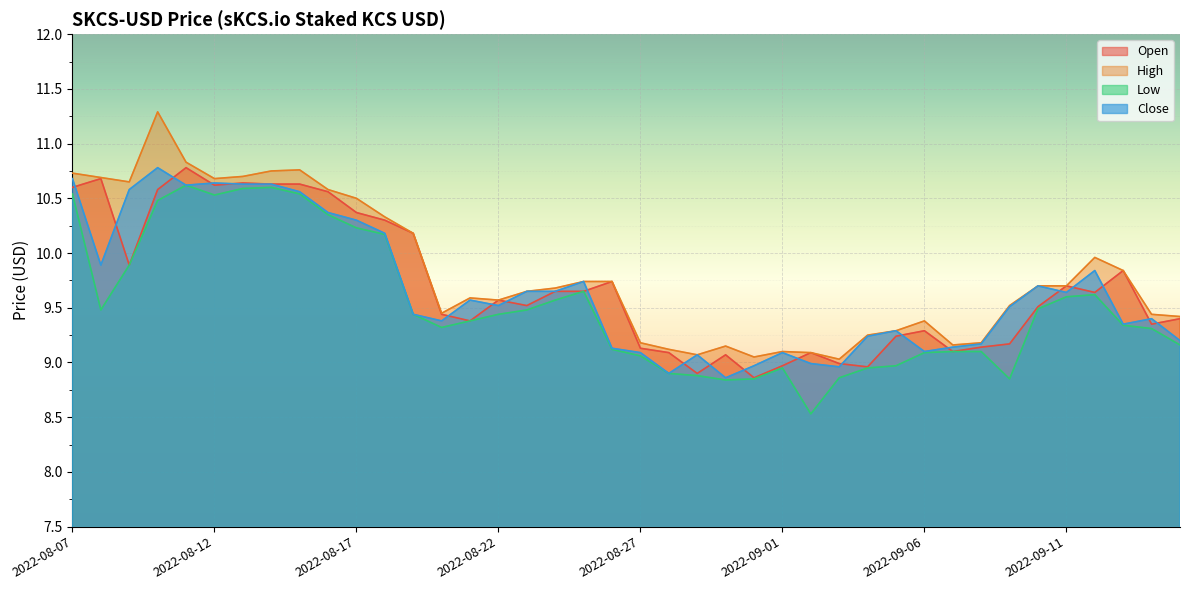

Rank the series by their maximum value, from highest to lowest.

High, Open, Close, Low